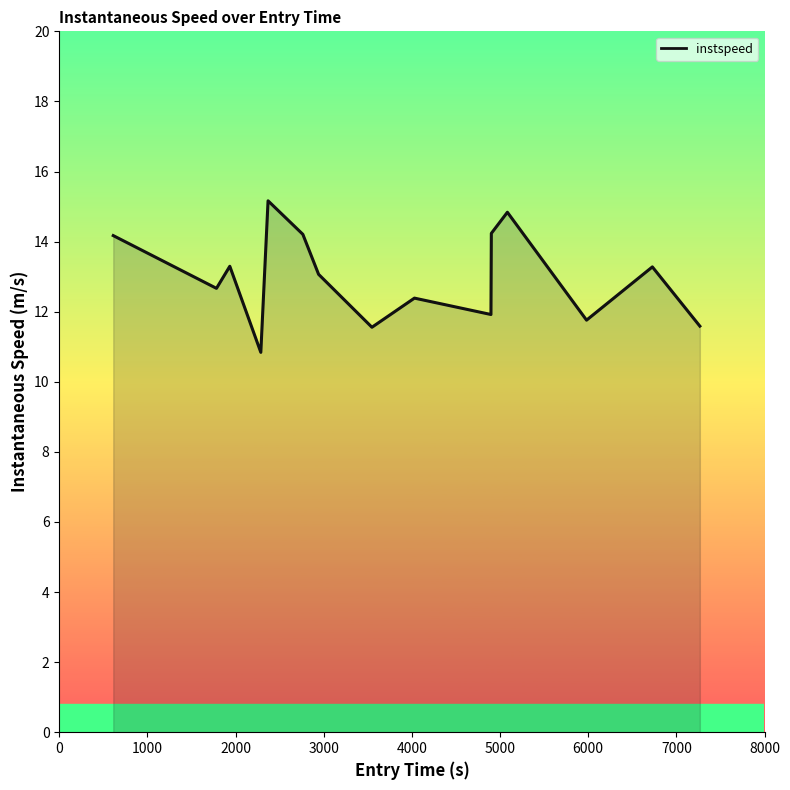

What is the greatest value displayed?

15.2